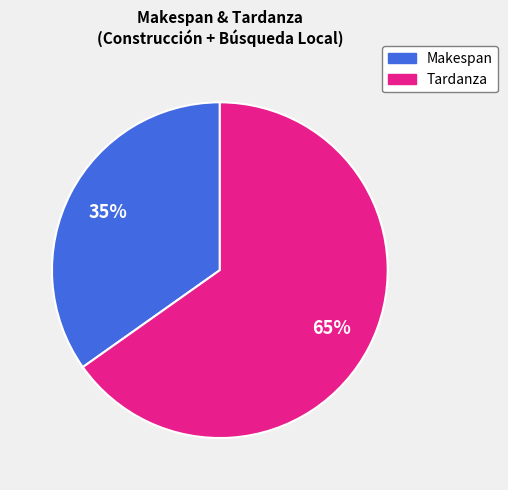

Which has a higher value, Tardanza or Makespan?

Tardanza